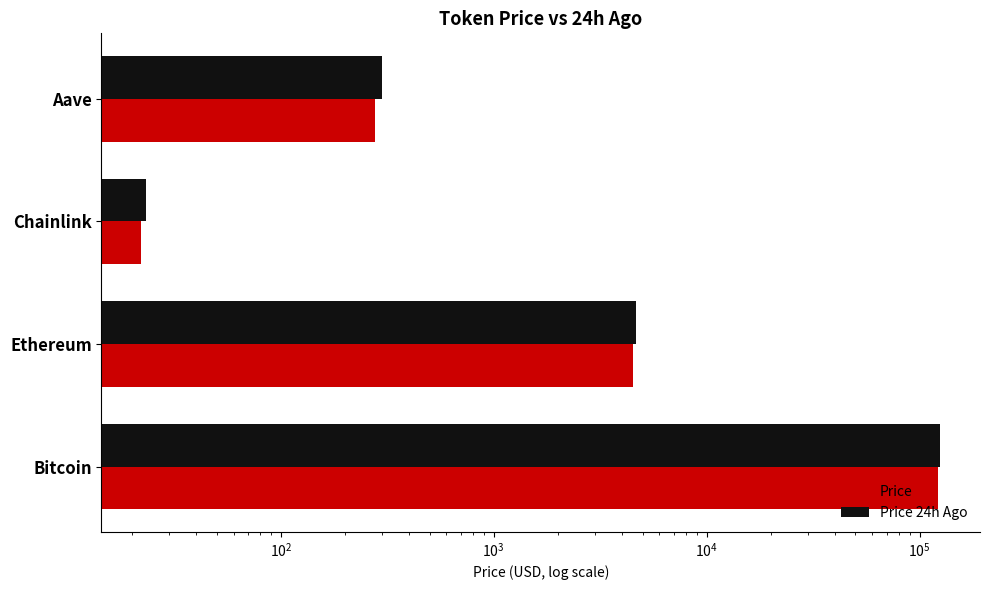

Rank the series by their average value, from lowest to highest.

Price, Price 24h Ago